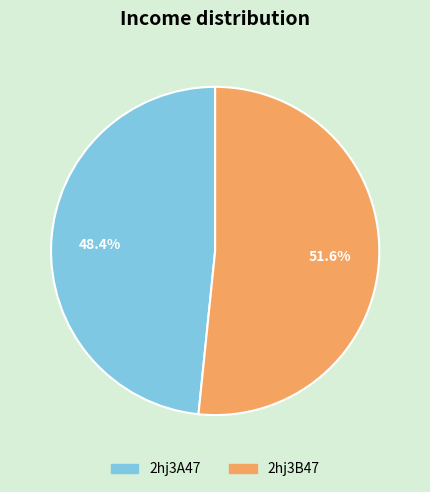

What is the ratio of the value at 2hj3A47 to the value at 2hj3B47?

0.9